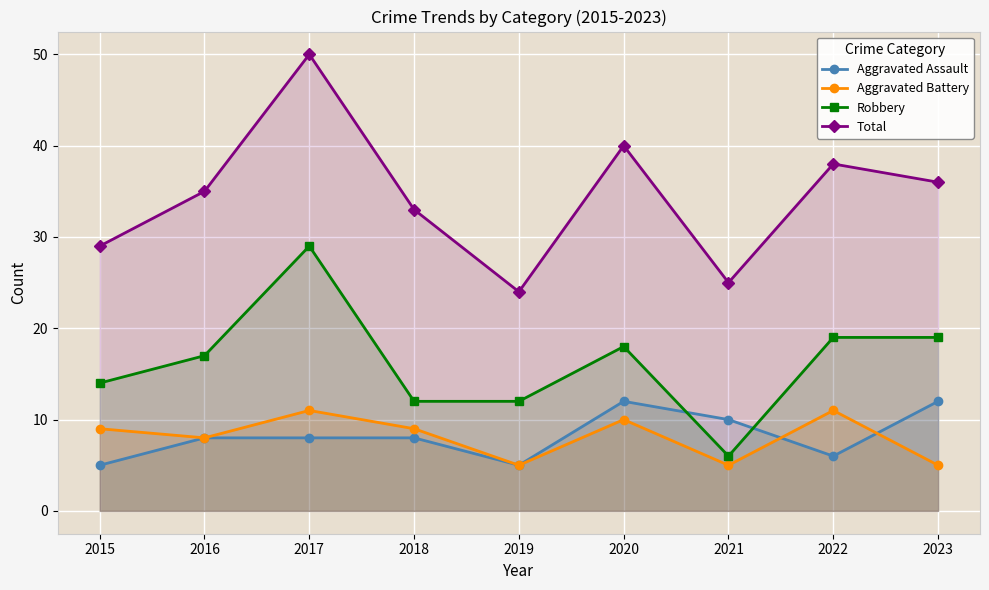

What value does the Aggravated Assault series have at 2016?

8